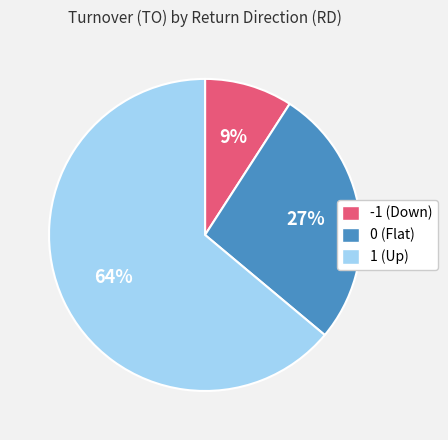

To the nearest percent, what is the average slice percentage?

33%